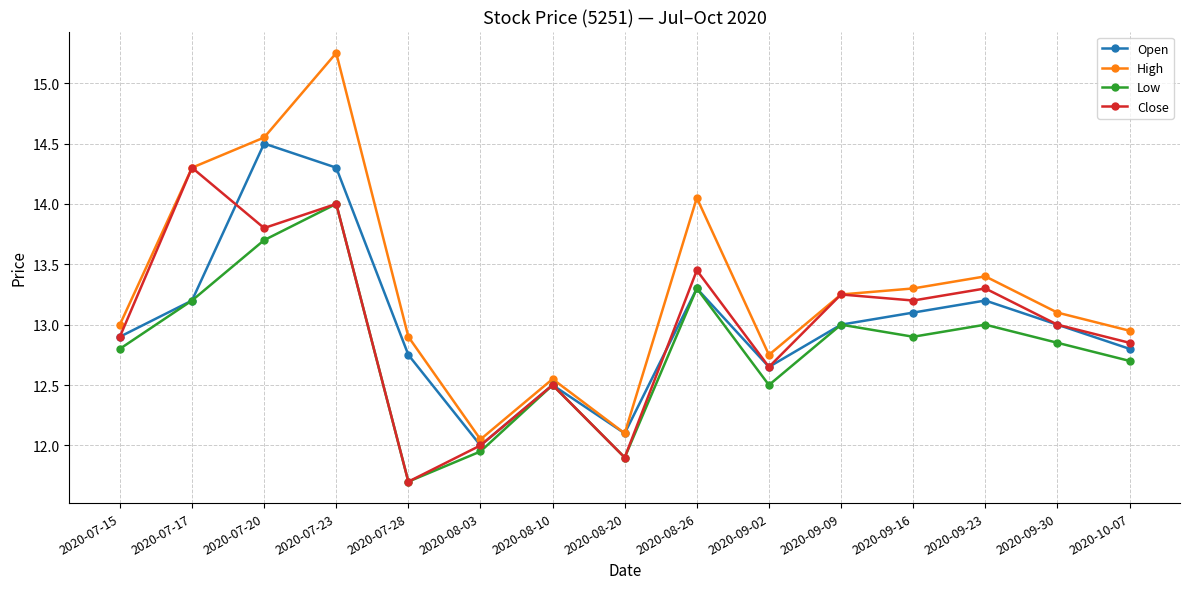

At which label is High closest to 13?

2020-07-15